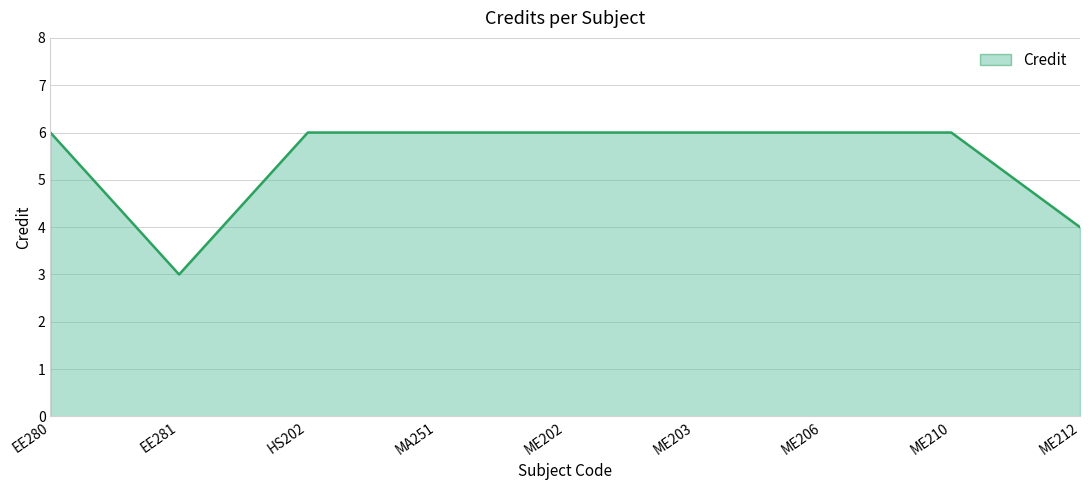

Reading right to left, extract all data points from this chart.

4	6	6	6	6	6	6	3	6